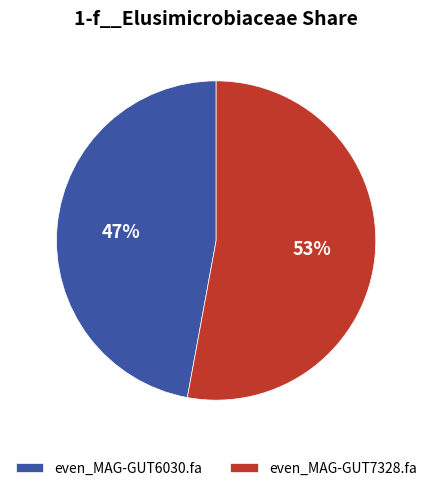

To the nearest percent, what is the average slice percentage?

50%